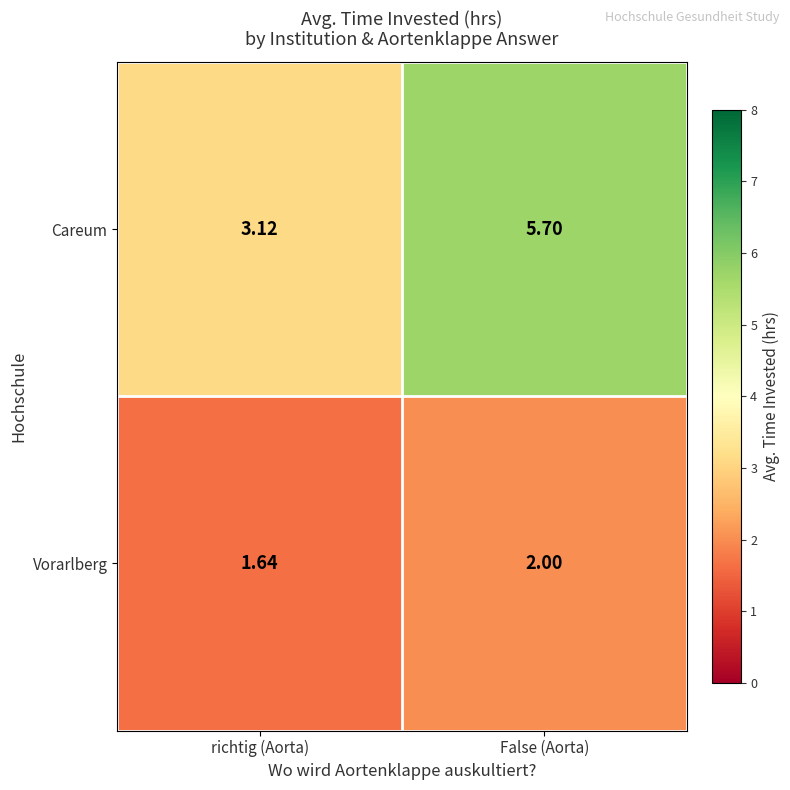

Which category has the highest value in the Vorarlberg series?

False (Aorta)